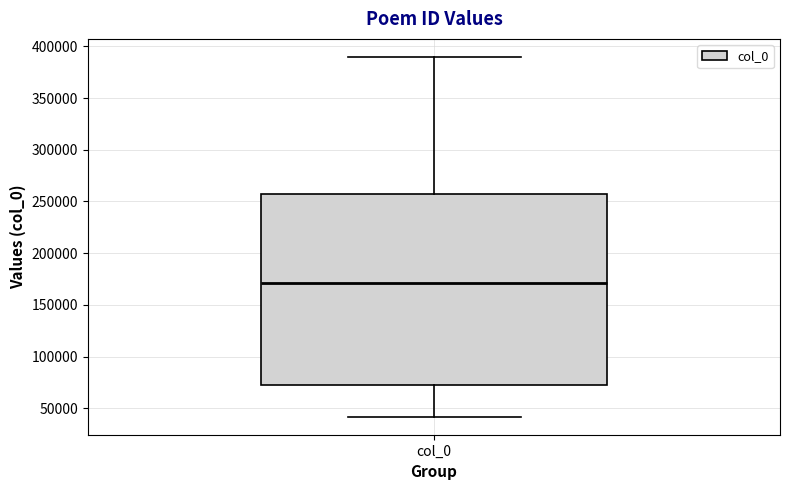

Read this box plot against the y-axis: the position of the median line, the range covered by the box, and the ends of both whiskers. The values are not printed on the chart, so give them approximately, as read against the axis.

median 170000, box 75000 to 255000, whiskers 40000 to 390000